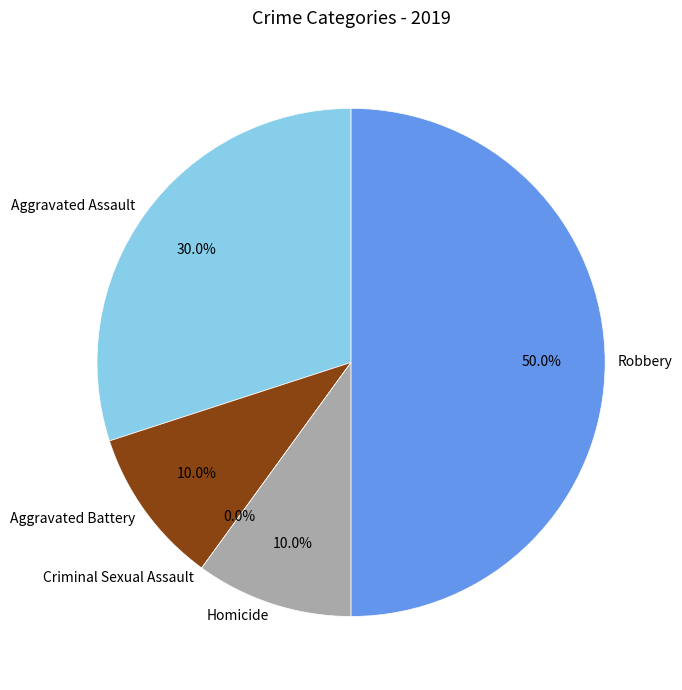

Does any single category account for the majority?

No